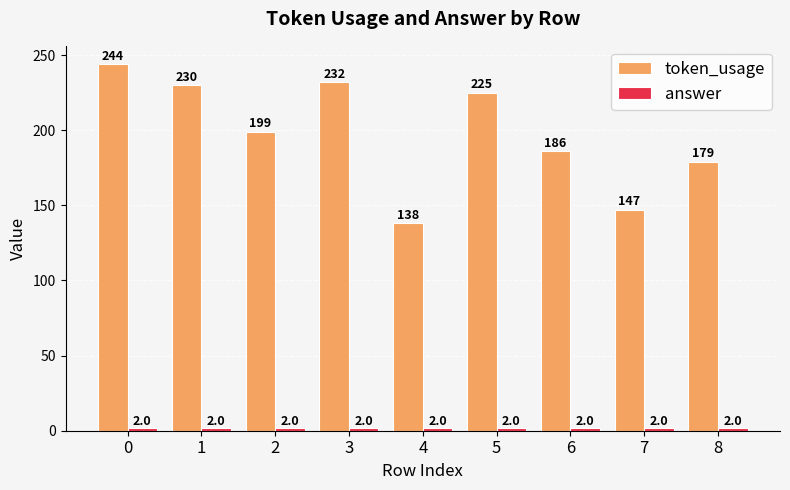

Is it true that token_usage equals 199 at 4?

False